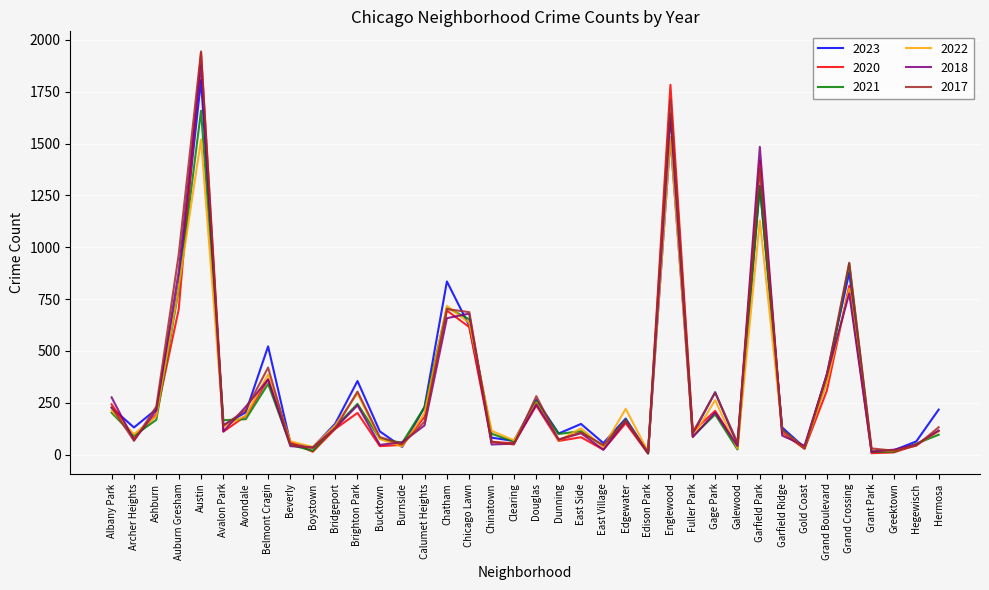

What is the highest value of the 2018 series?

1878